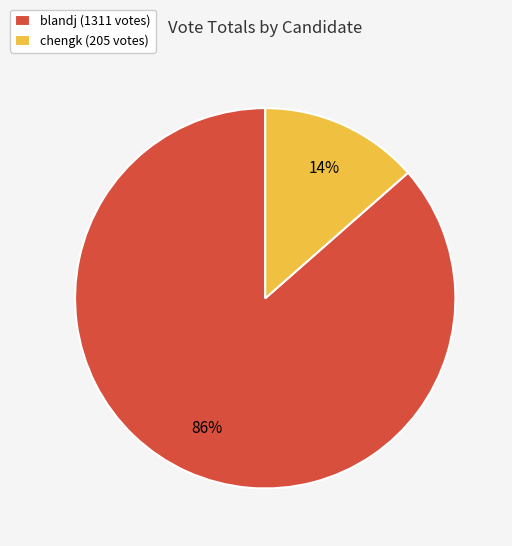

Which slice is the smallest?

chengk